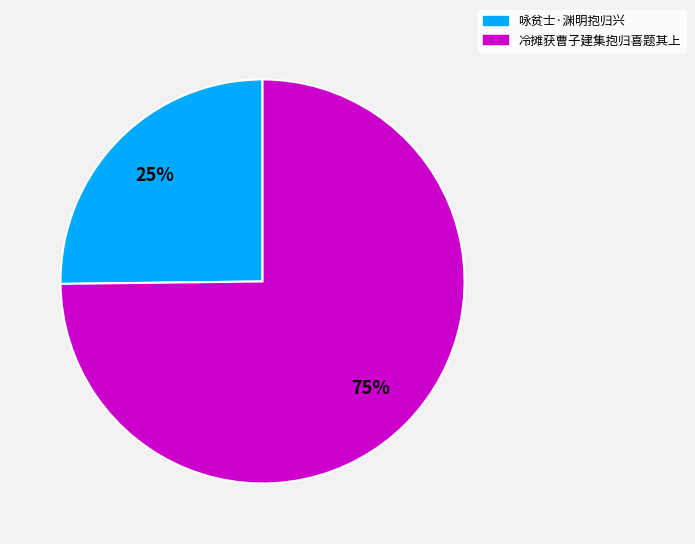

Approximately how many times larger is the value at 咏贫士·渊明抱归兴 compared to 冷摊获曹子建集抱归喜题其上?

0.3